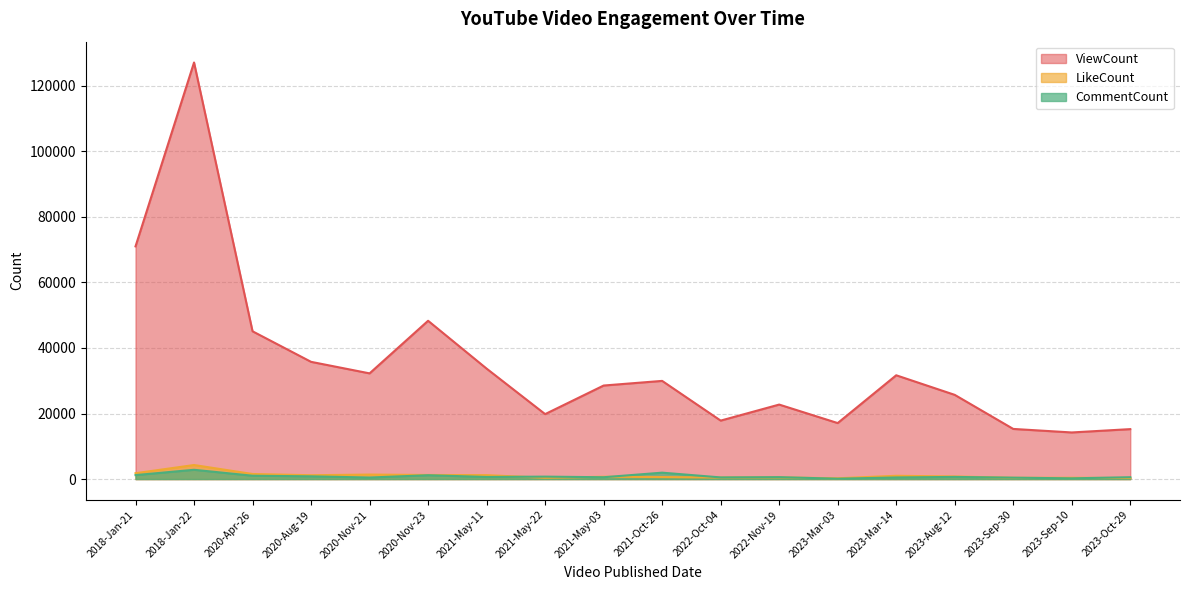

What is the spread (max minus min) of values at 2021-Oct-26?

29338